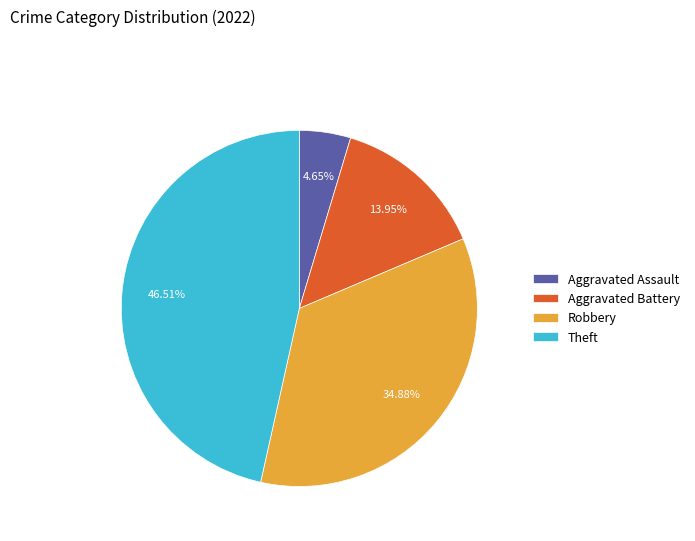

To the nearest percent, what percentage of the pie is Aggravated Battery?

14%